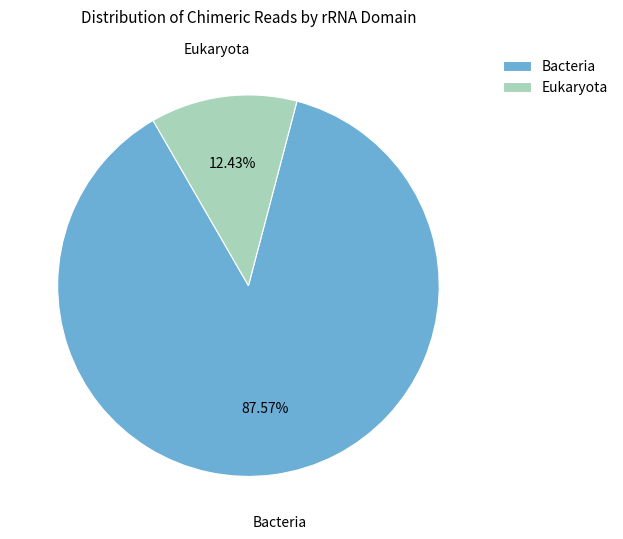

Approximately how many times larger is the value at Bacteria compared to Eukaryota?

7.0